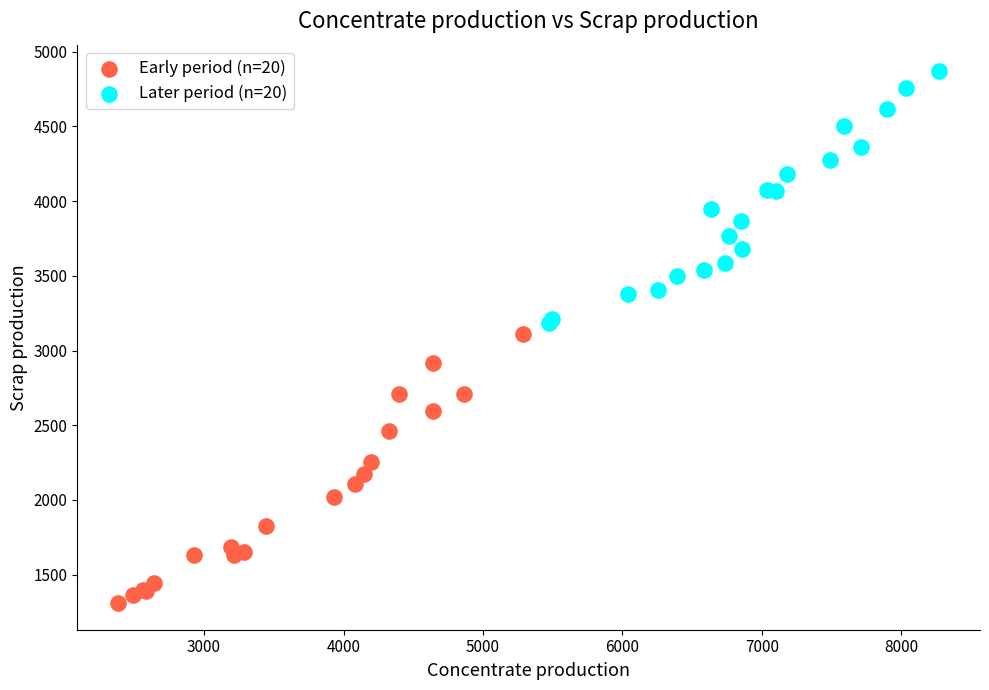

Which series reaches the minimum Y coordinate?

Early period (n=20)